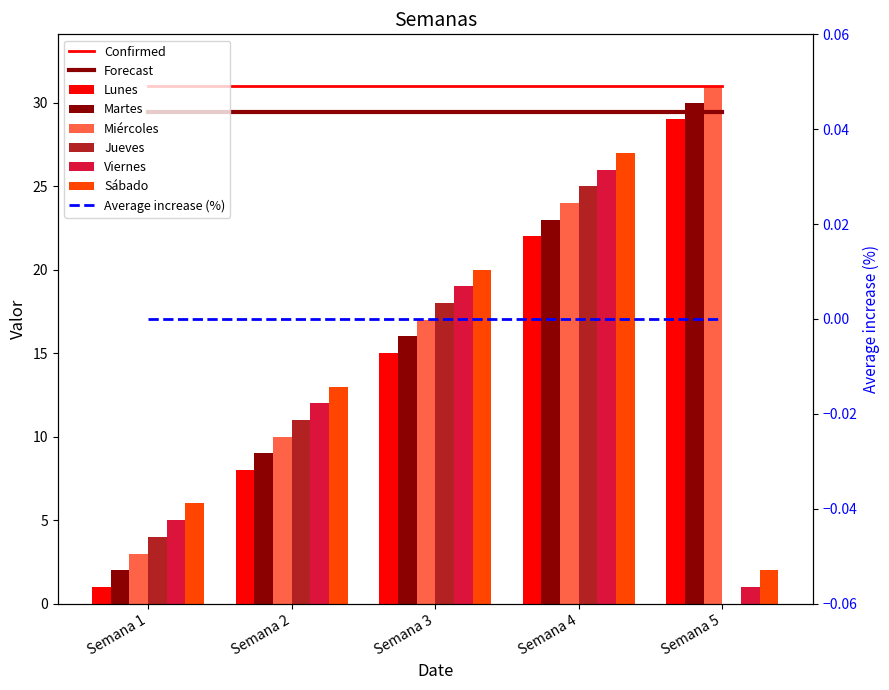

Is the value of Miércoles at Semana 3 greater than the value of Sábado at Semana 1?

Yes